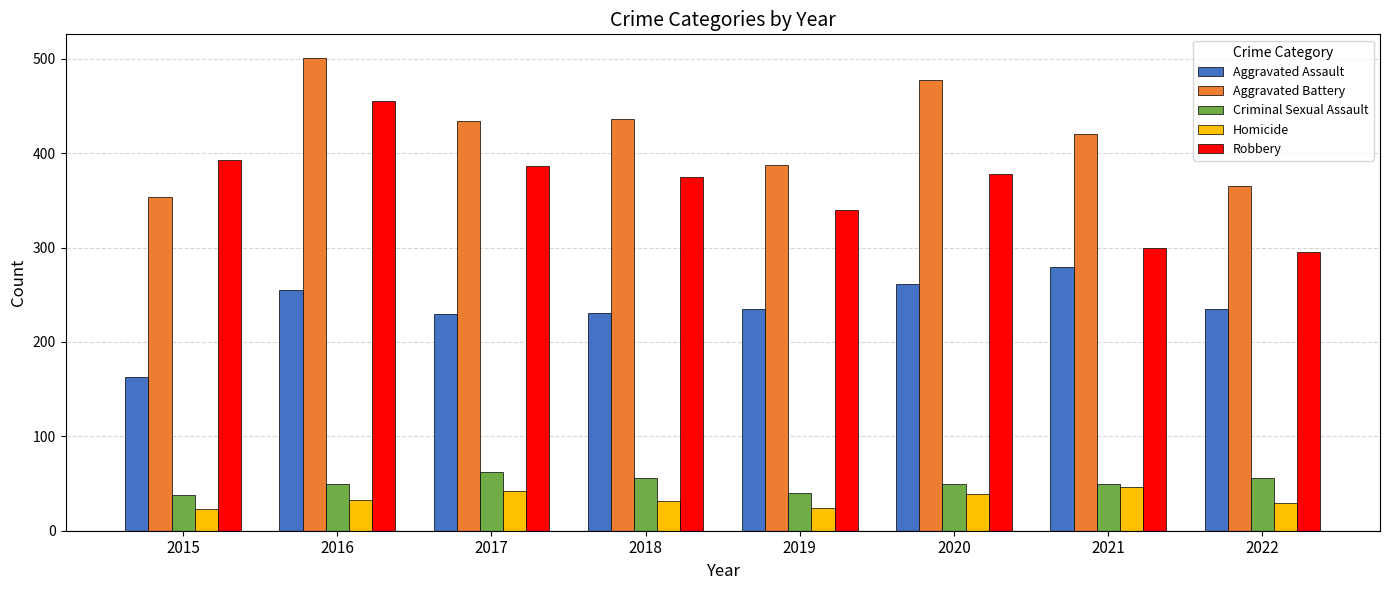

Is the value of Aggravated Battery at 2019 greater than the value of Criminal Sexual Assault at 2022?

Yes